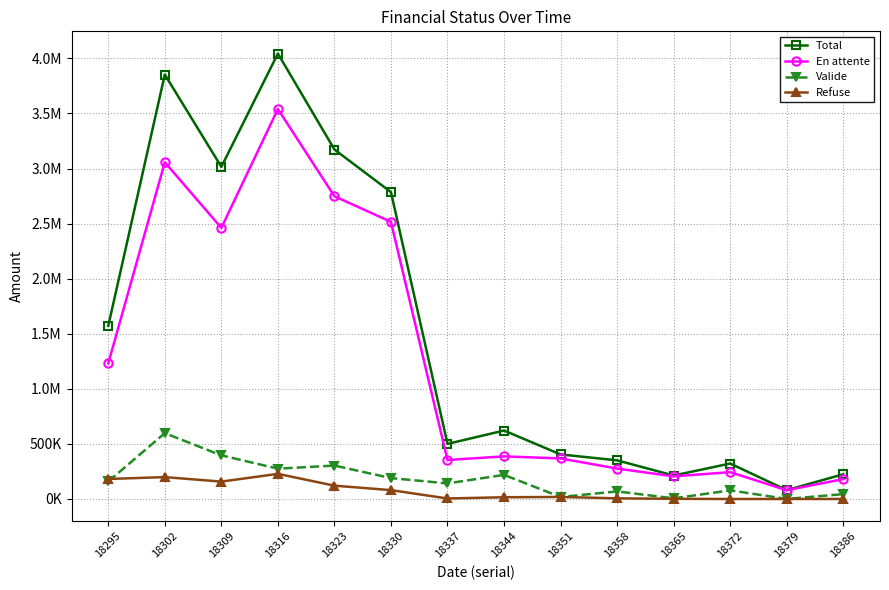

Is this an area chart (filled region under the line)?

No